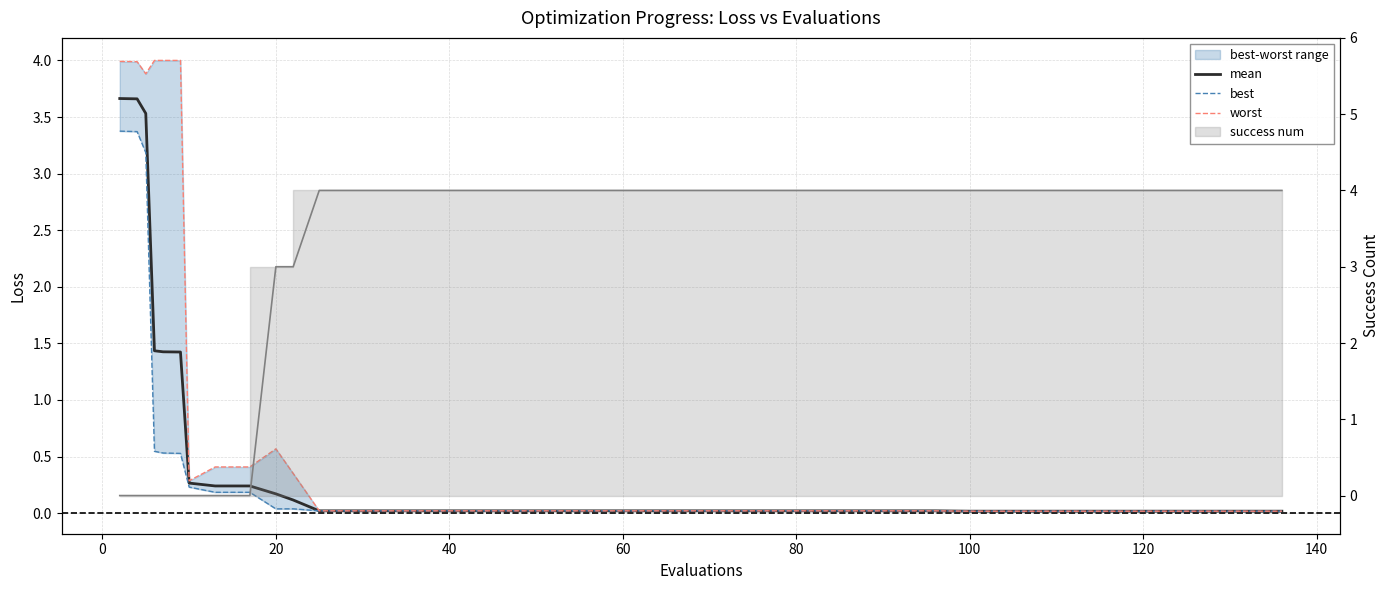

At how many categories does at least one series exceed 0?

40